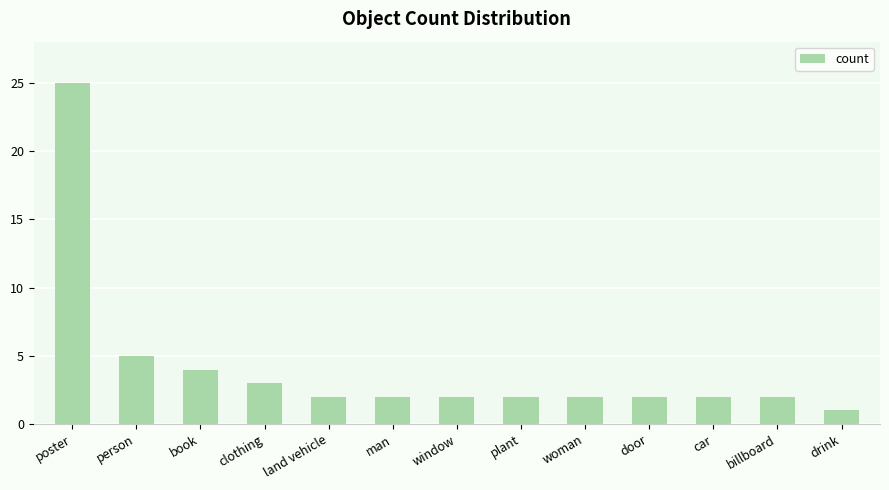

What is the average value?

4